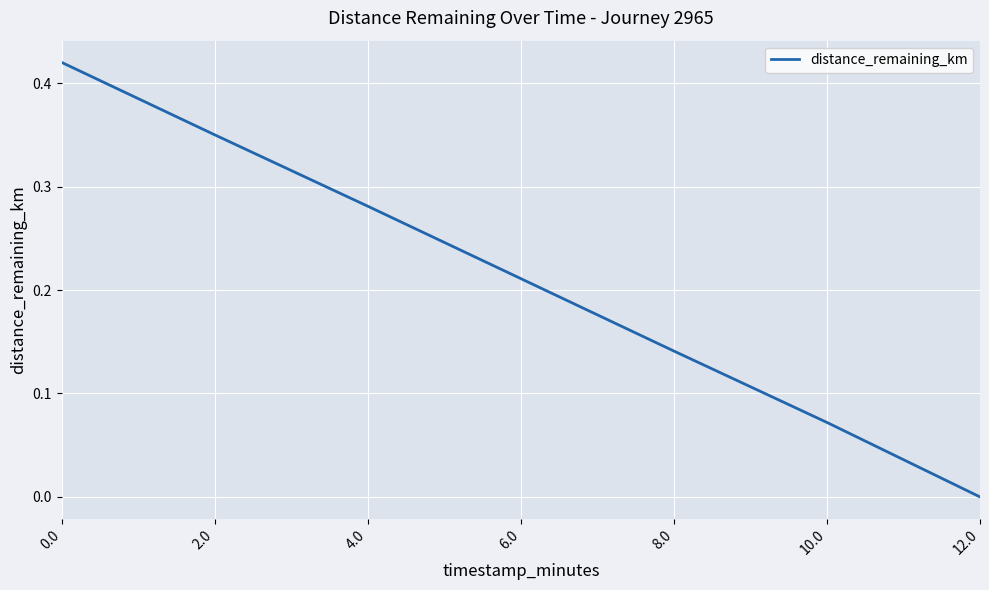

True or false: the data has more than 0 interior local peaks.

False